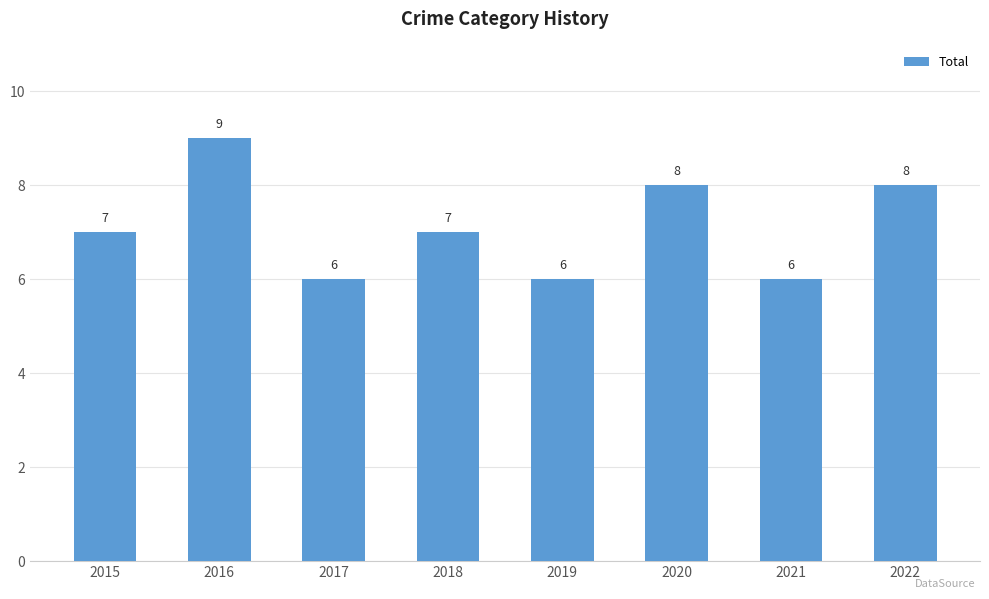

What is the minimum value shown in the chart?

6